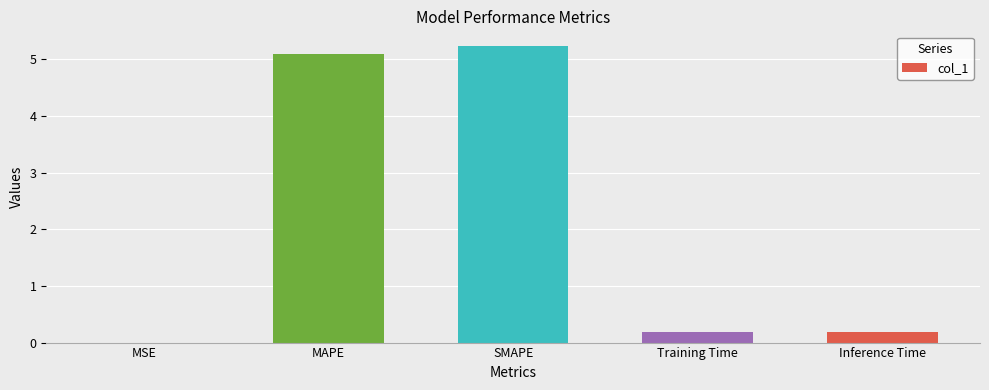

Which has a higher value, MSE or SMAPE?

SMAPE